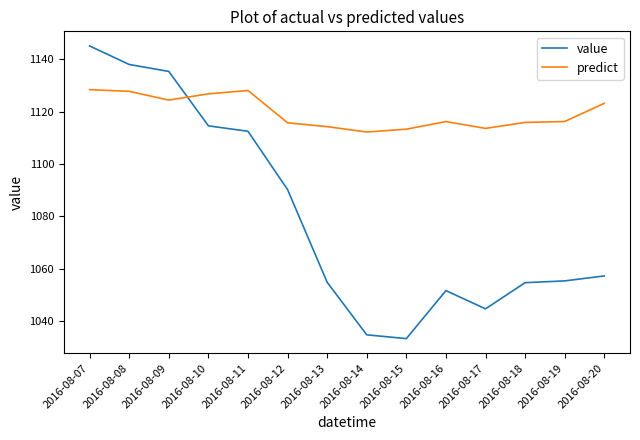

Which category has the highest value across all series?

2016-08-07